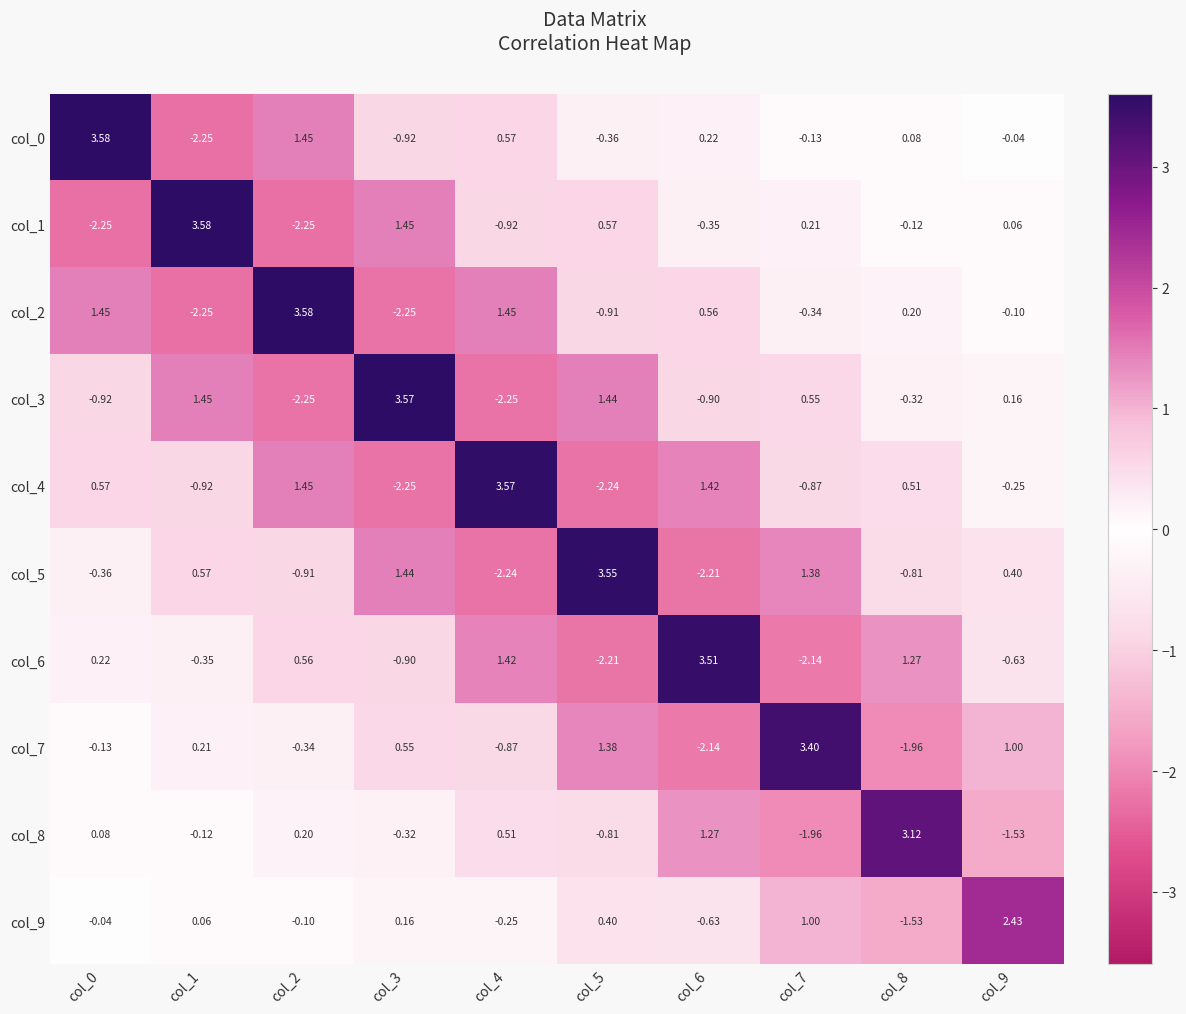

Is the value of col_3 at col_2 greater than the value of col_8 at col_5?

No